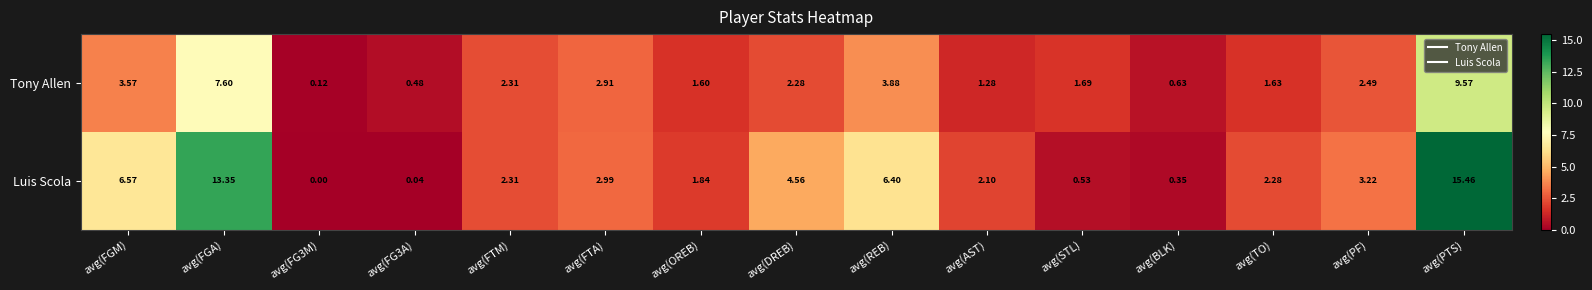

Rank the series by their maximum value, from lowest to highest.

Tony Allen, Luis Scola